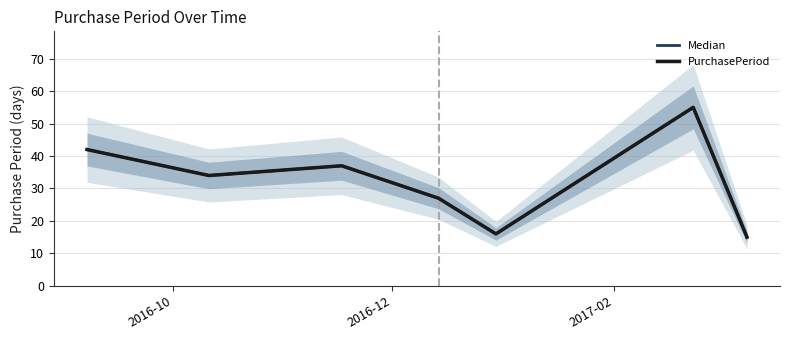

What is the sum of all Median values?

226